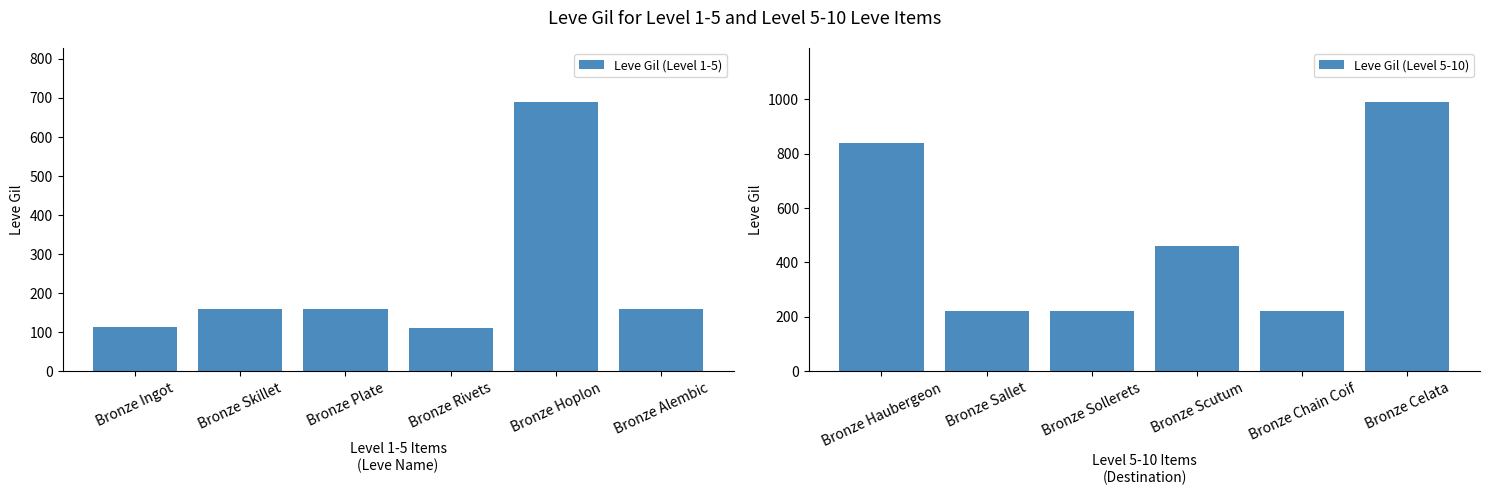

What is the difference between the second highest and minimum values in the Leve Gil (Level 1-5) series?

48